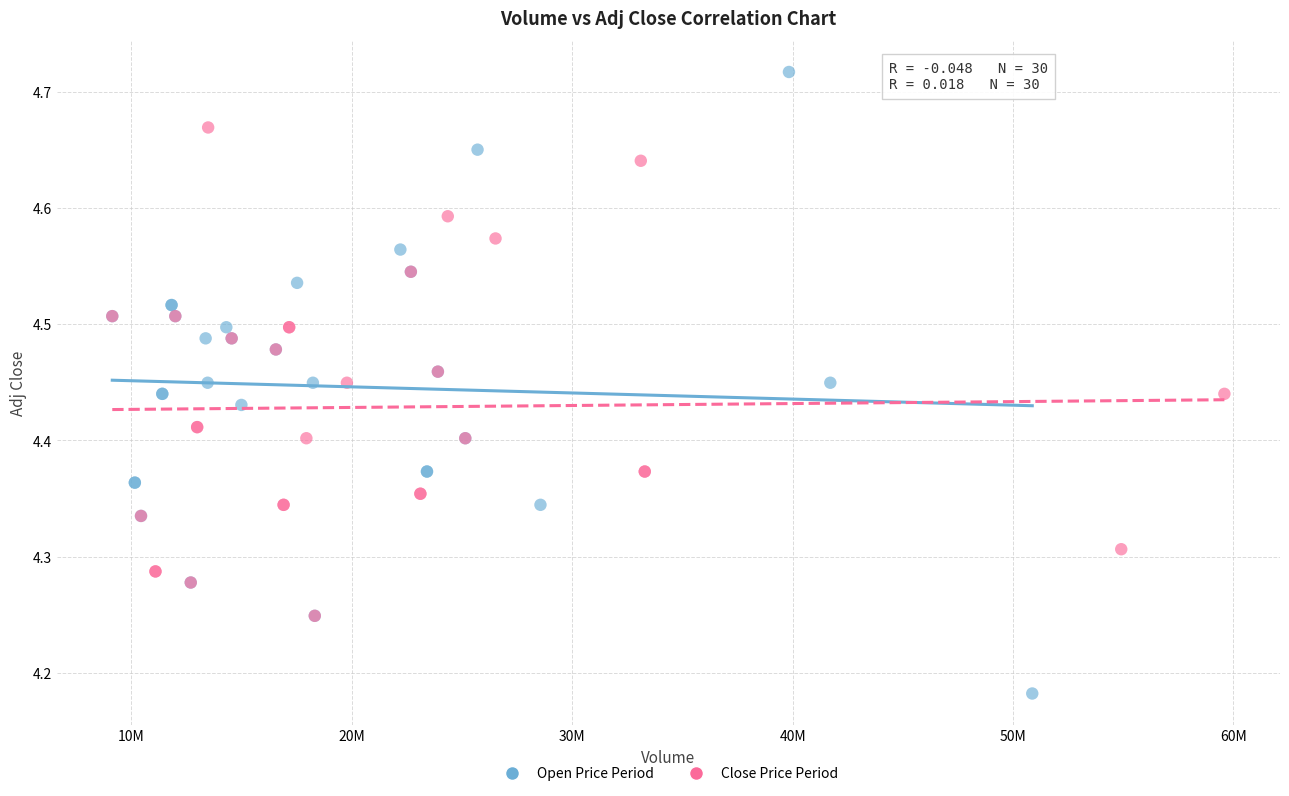

Which series has the widest spread of Y values?

Open Price Period